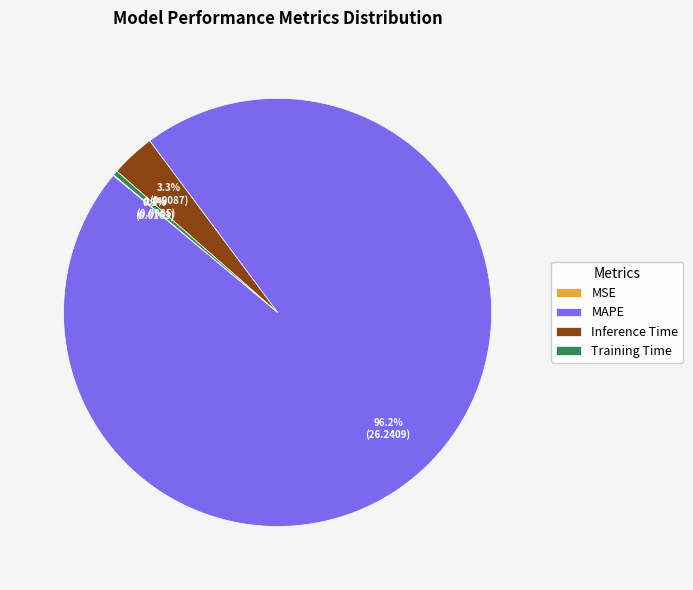

Does any single category account for the majority?

Yes